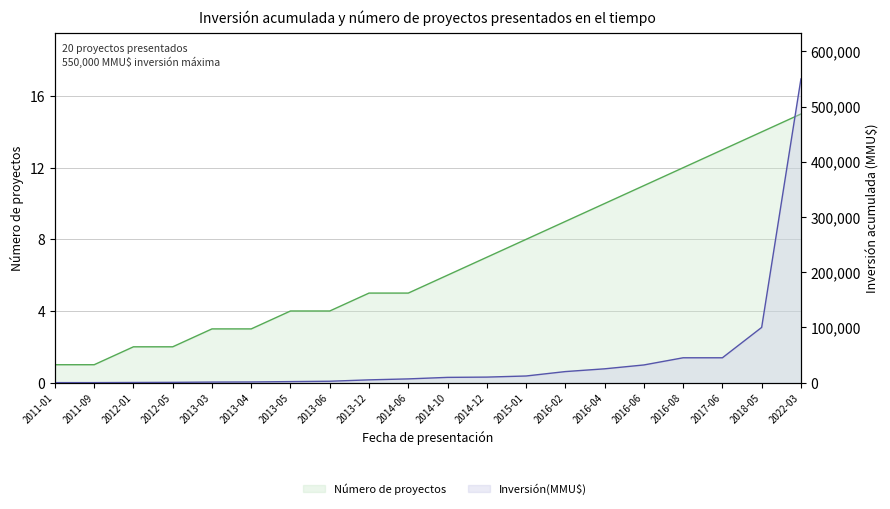

At 2016-08, list the series in order from smallest to largest.

Número de proyectos, Inversión(MMU$)